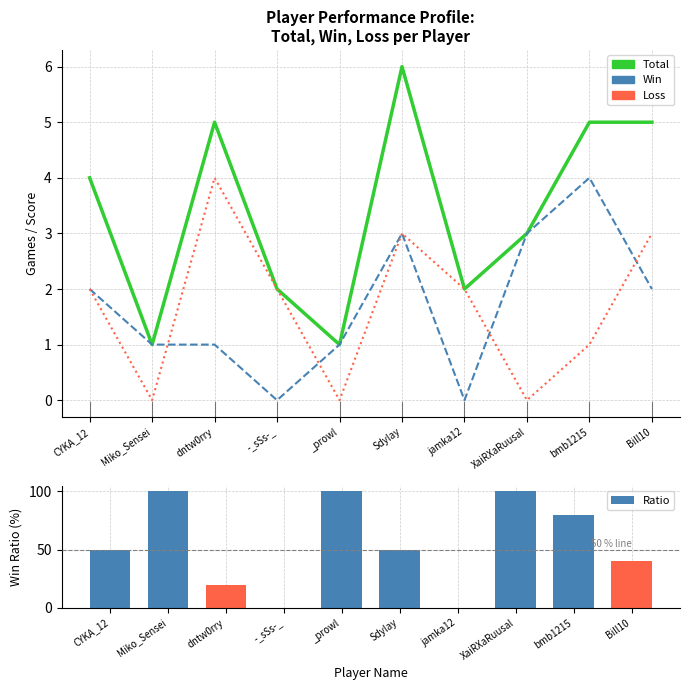

What is the difference between the Ratio values at CYKA_12 and bmb1215?

30